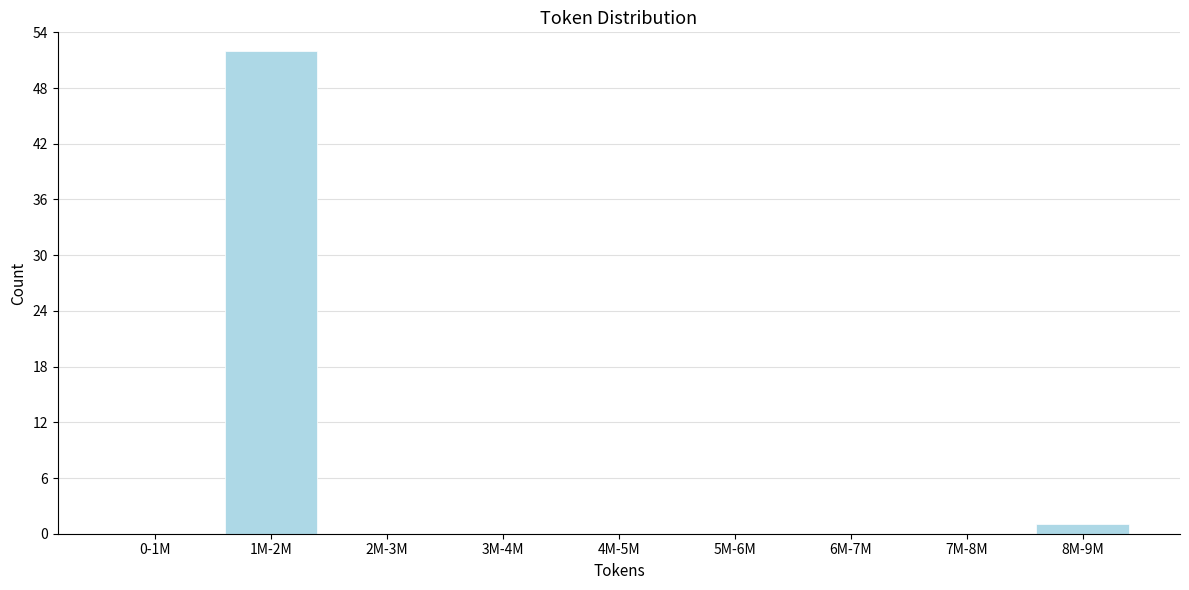

What is the greatest value displayed?

52